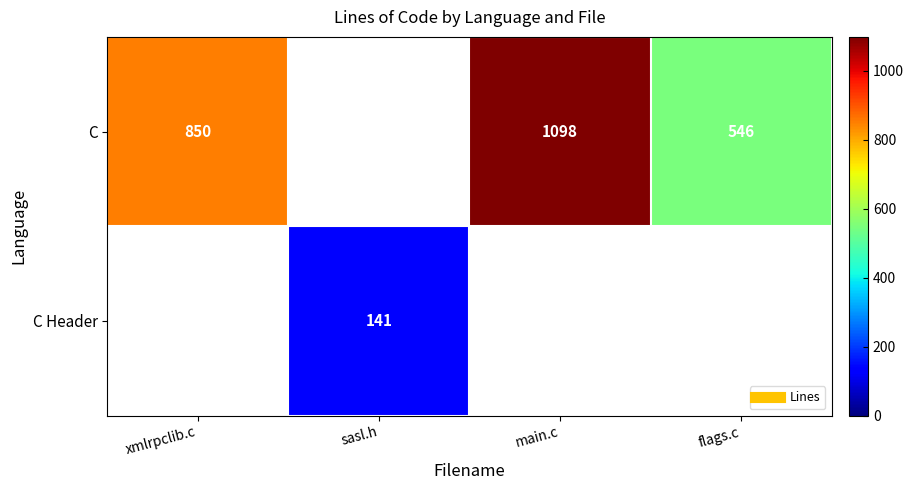

The value of C at sasl.h is 703. True or false?

False